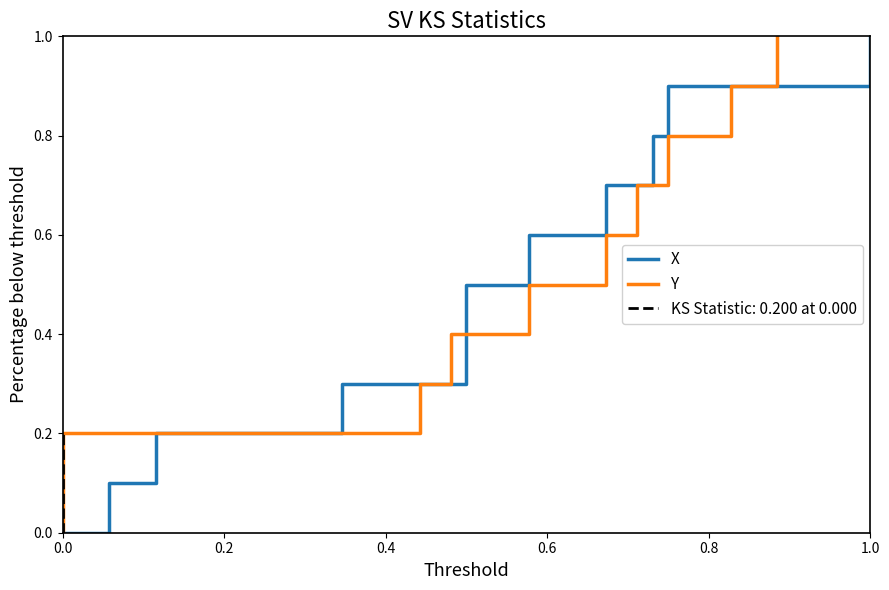

Which series has the largest total across all categories?

X